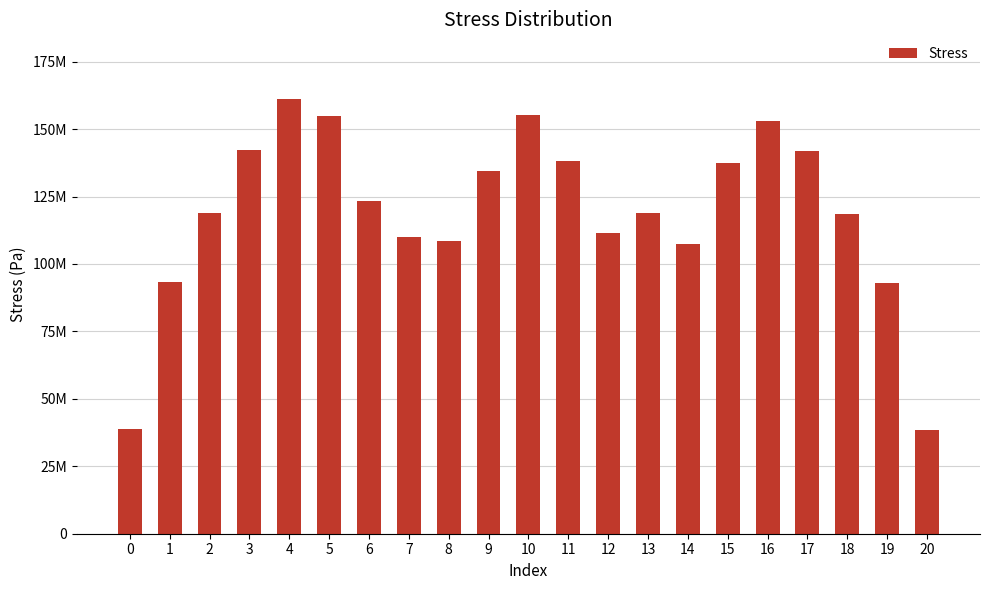

Does the chart contain any negative values?

No